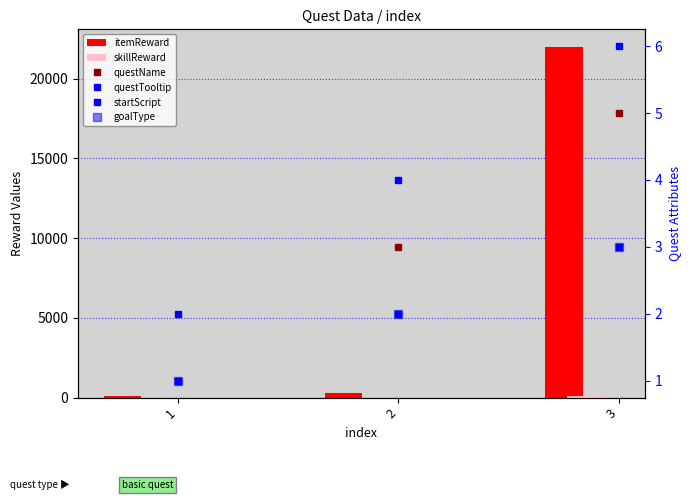

How many groups of bars are there?

3